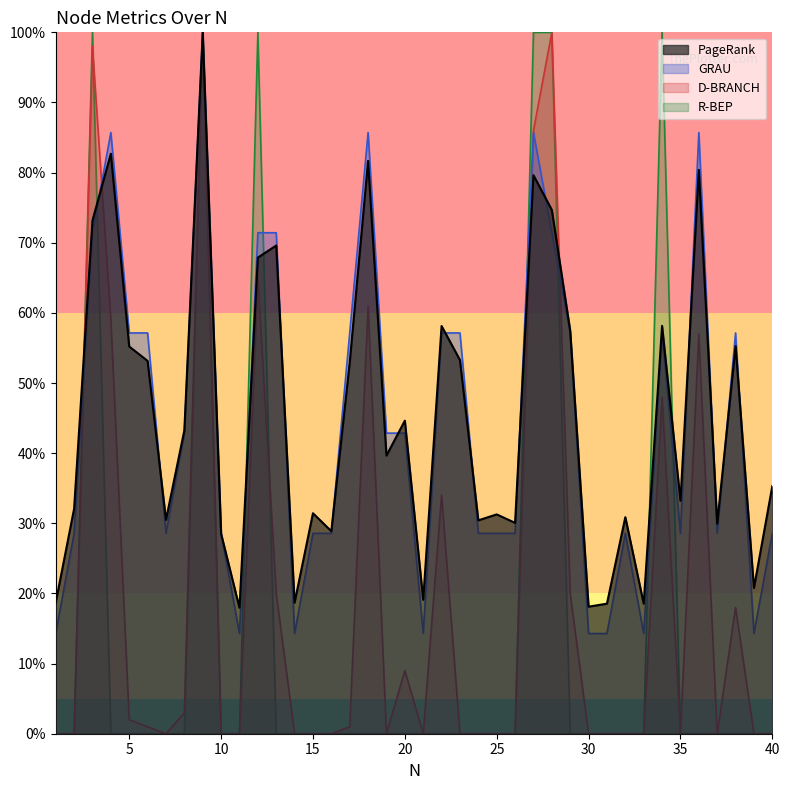

What are all the series names shown in the legend?

PageRank, GRAU, D-BRANCH, R-BEP